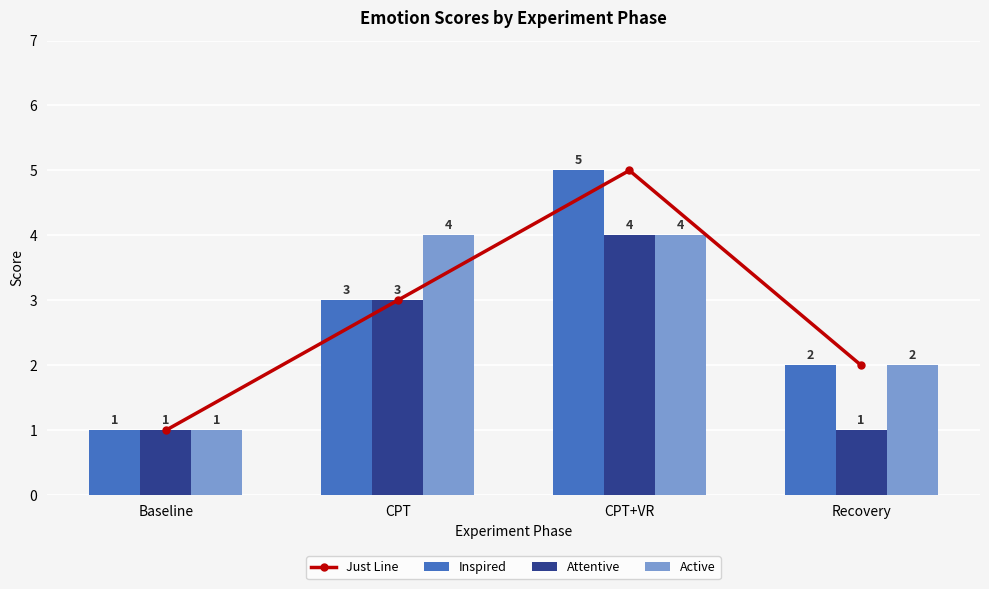

True or false: Attentive has a value of 2 at Recovery.

False